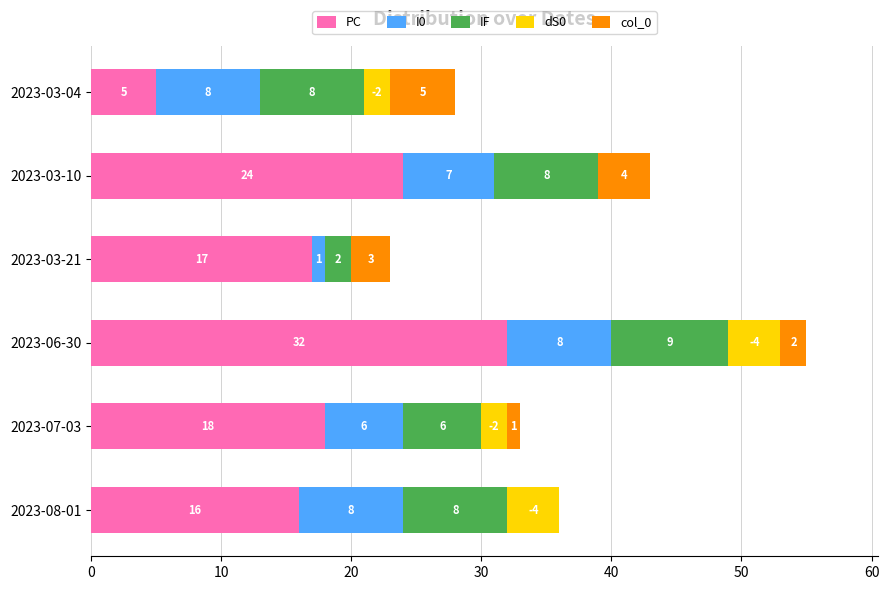

At which label does PC reach its peak?

2023-06-30